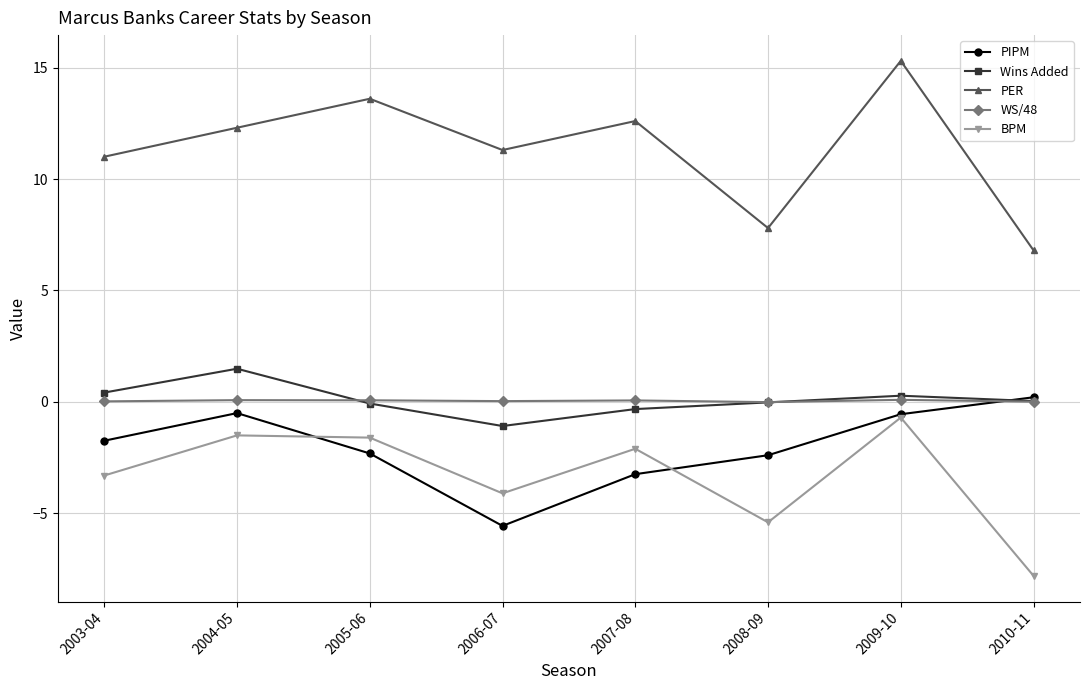

What is the minimum value shown in the chart?

-7.8